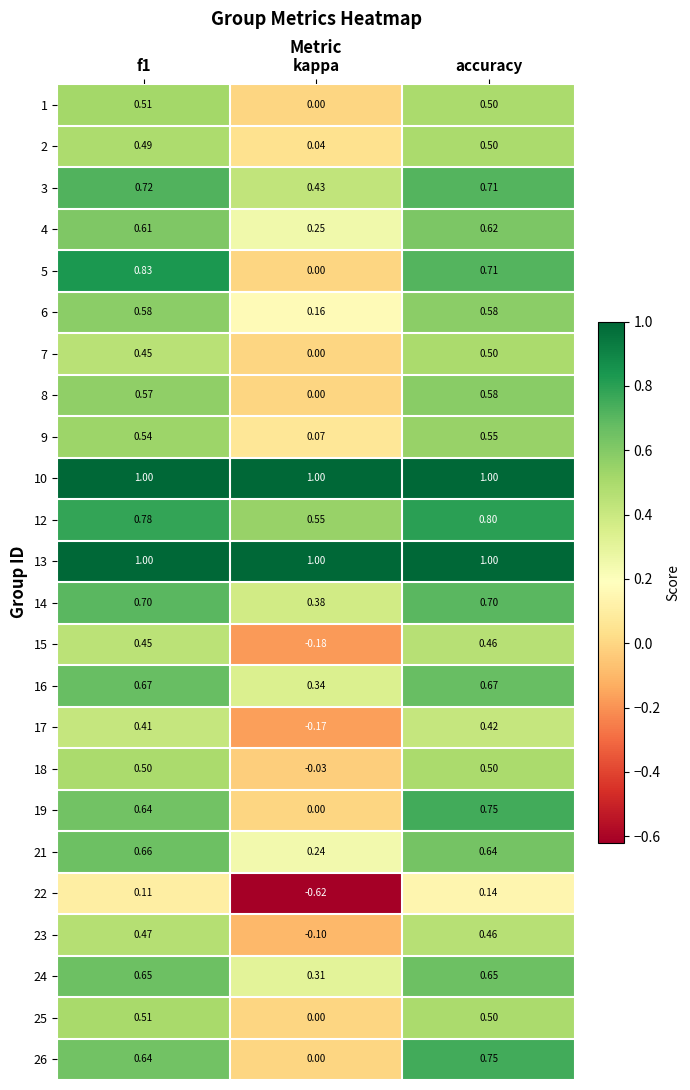

At which category does the chart reach its minimum across all series?

kappa